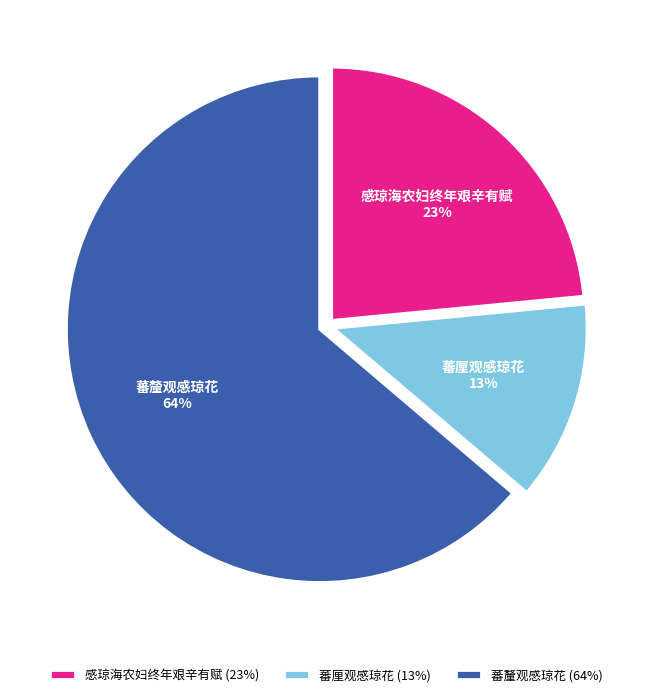

Is it true that 蕃釐观感琼花 is 78% of the pie?

False